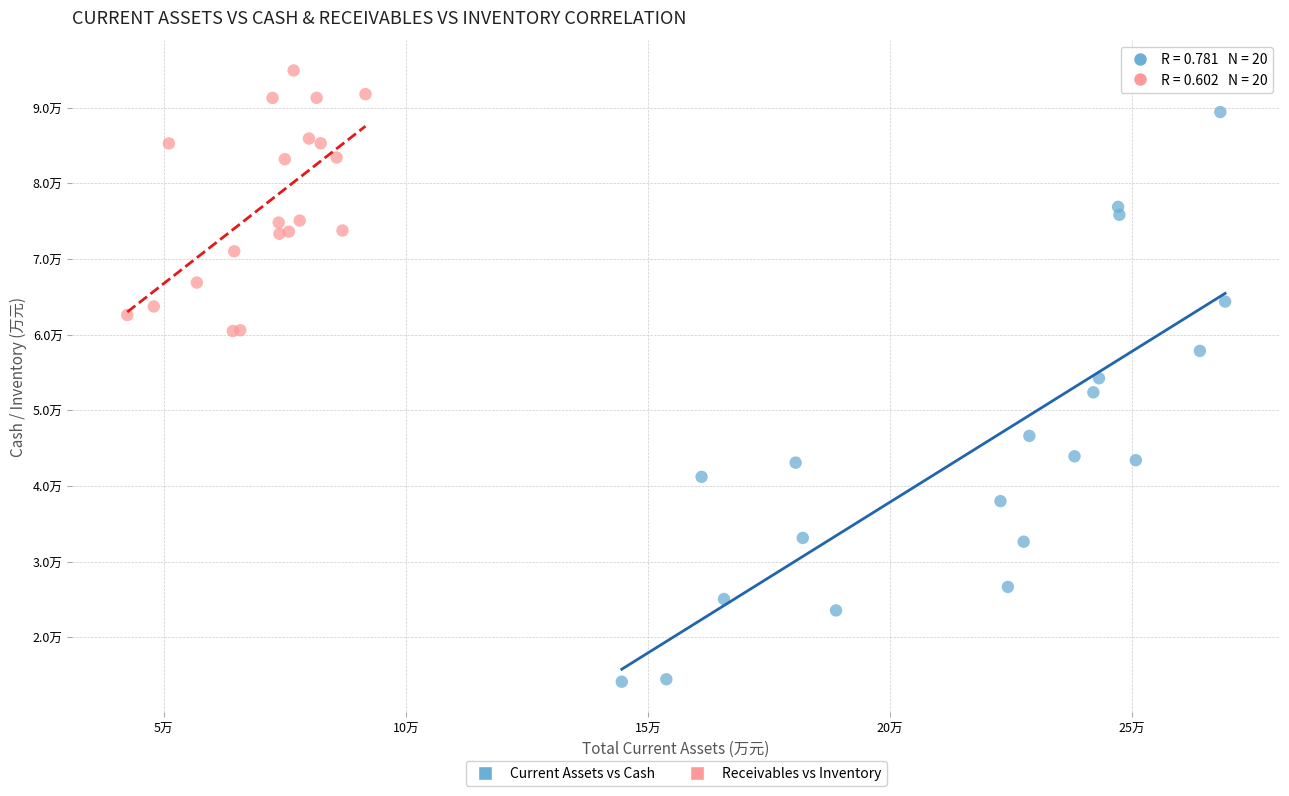

Which series reaches the minimum Y coordinate?

Current Assets vs Cash